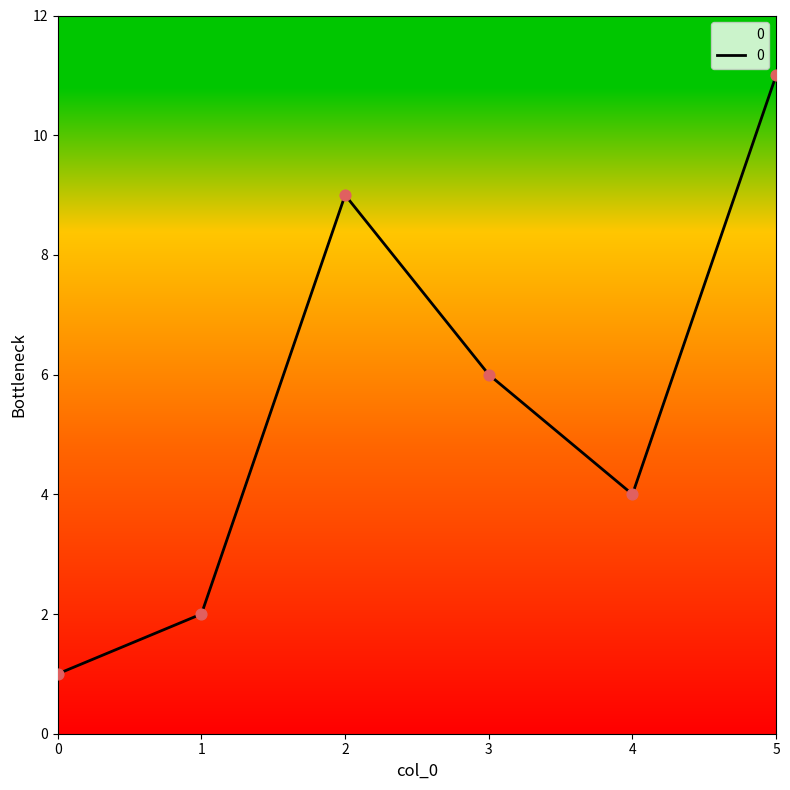

What is the ratio of the value at 3 to the value at 5?

0.5